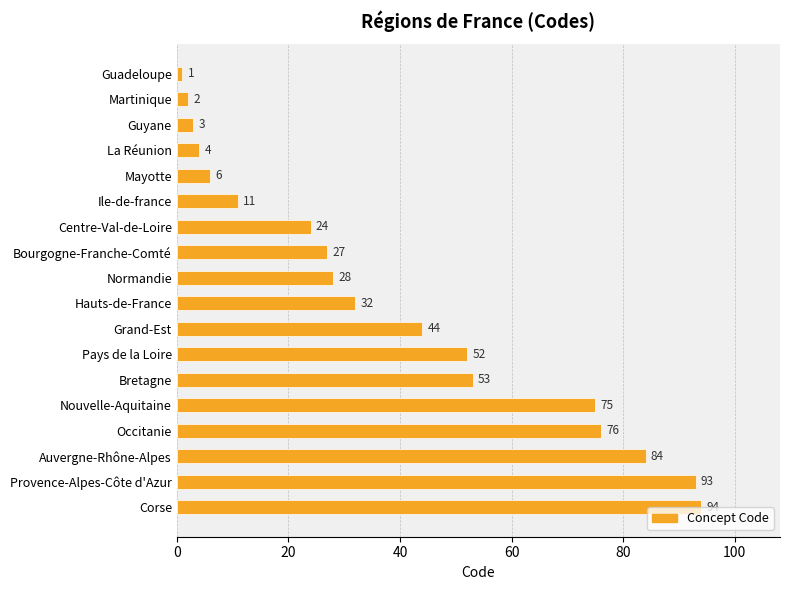

What is the change in value from Hauts-de-France to Auvergne-Rhône-Alpes?

+52